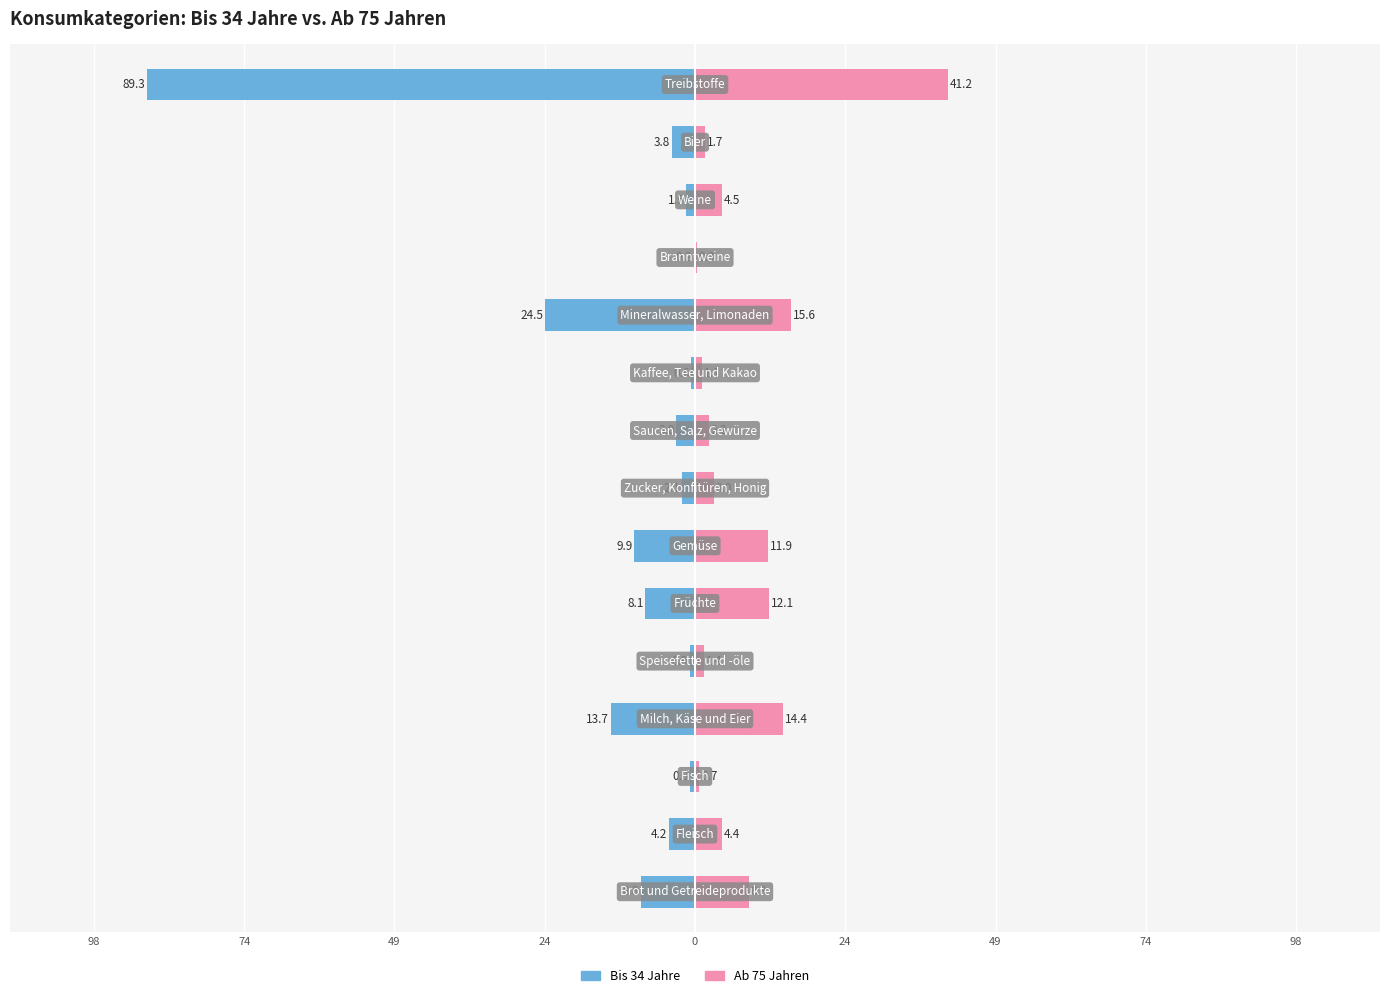

Between 74 and 98, which series saw the biggest shift?

Bis 34 Jahre